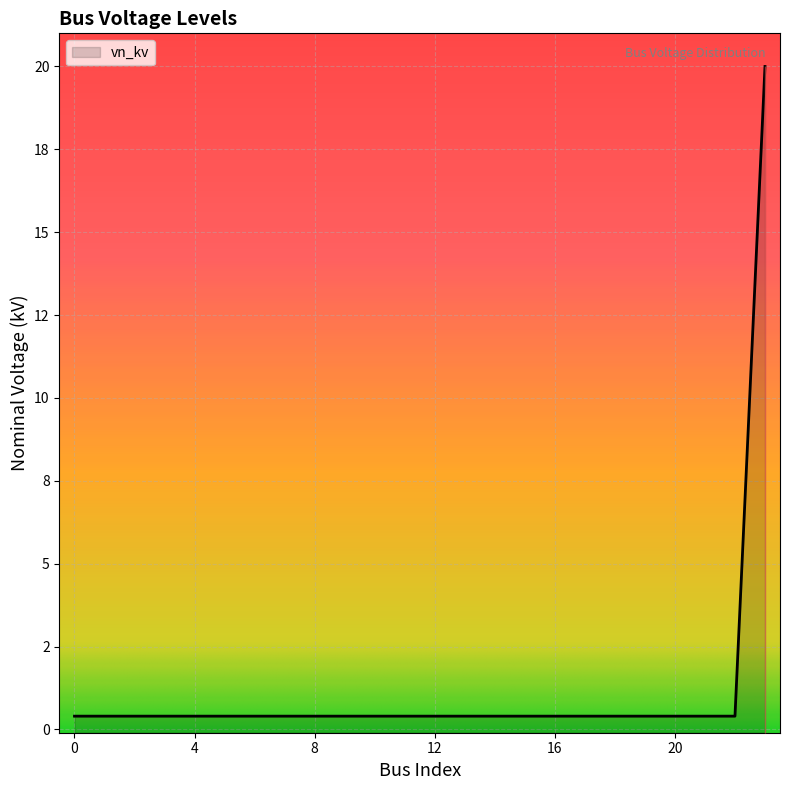

Reading right to left, transcribe all the data shown in this chart.

20.0	0.4	0.4	0.4	0.4	0.4	0.4	0.4	0.4	0.4	0.4	0.4	0.4	0.4	0.4	0.4	0.4	0.4	0.4	0.4	0.4	0.4	0.4	0.4